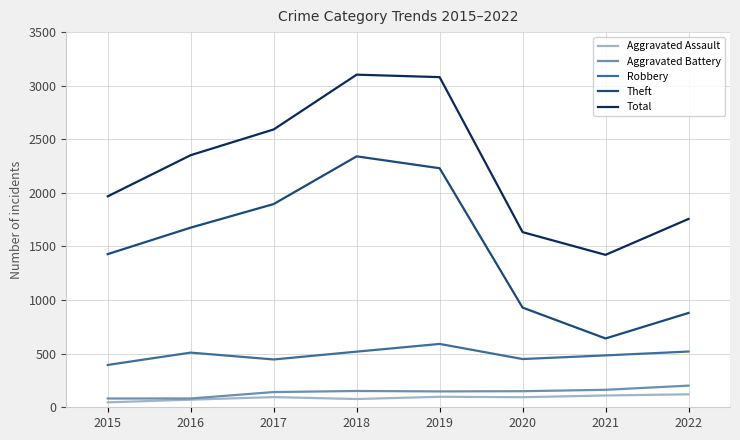

What is the greatest value displayed?

3103